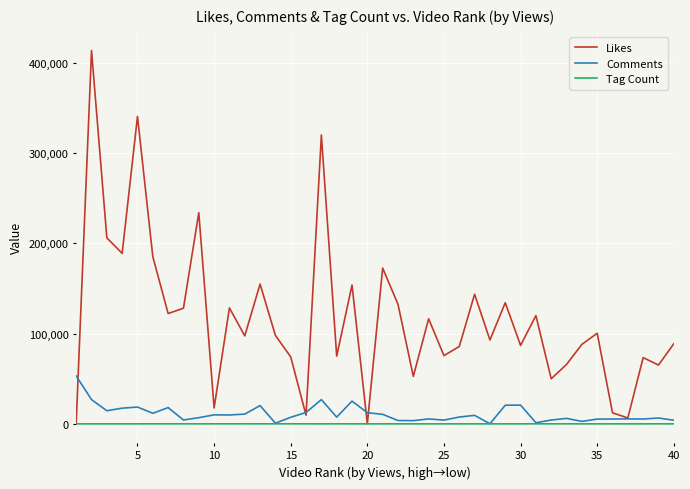

How many values in the Likes series are below 97983?

20